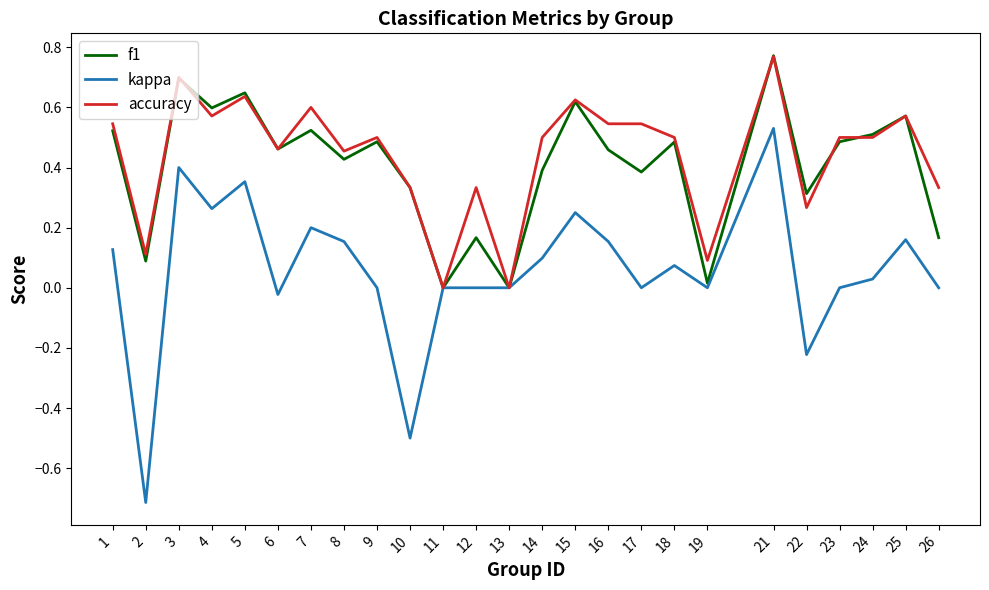

Which series changed the most between 5 and 11?

f1